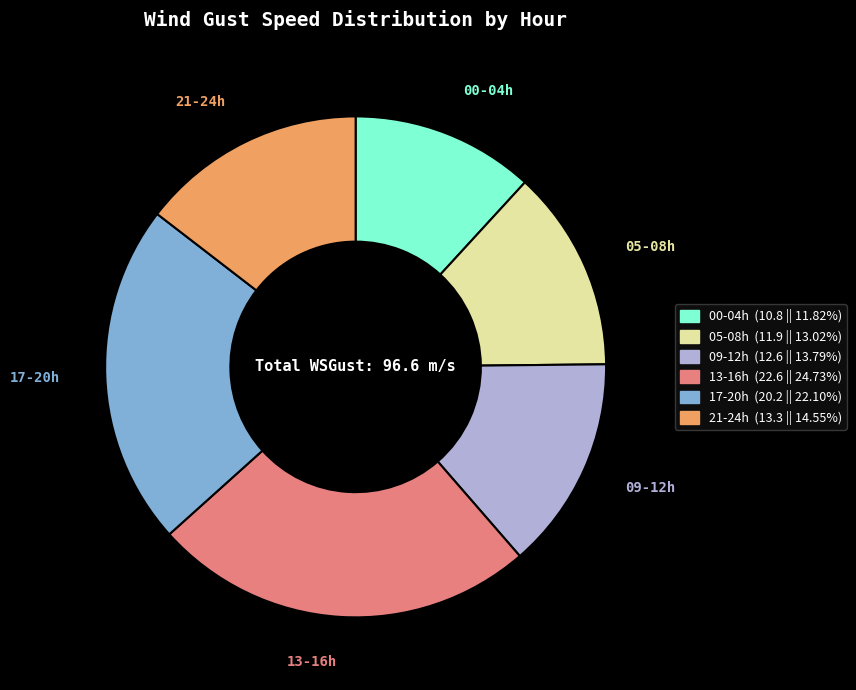

Count the number of slices in the pie.

6